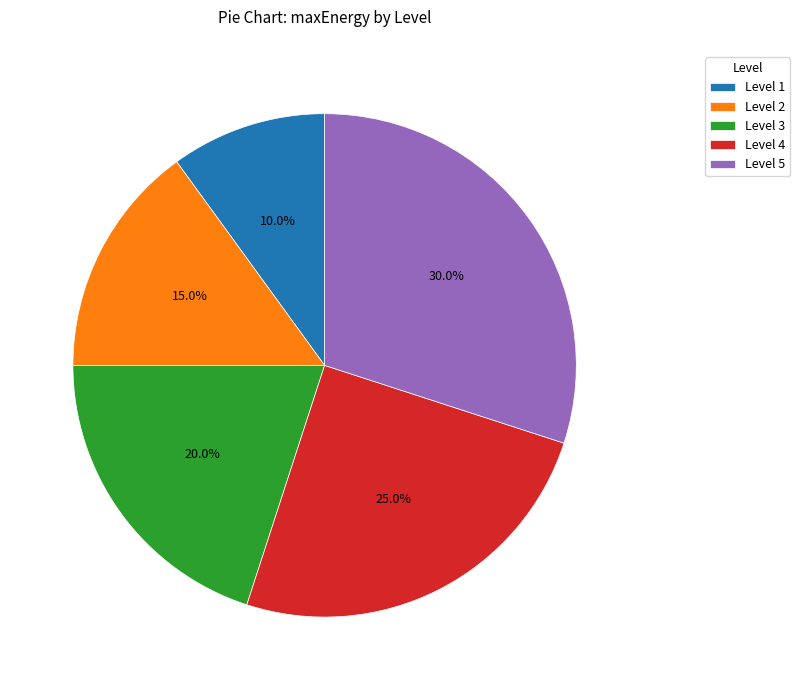

To the nearest percent, what is the average slice percentage?

20%